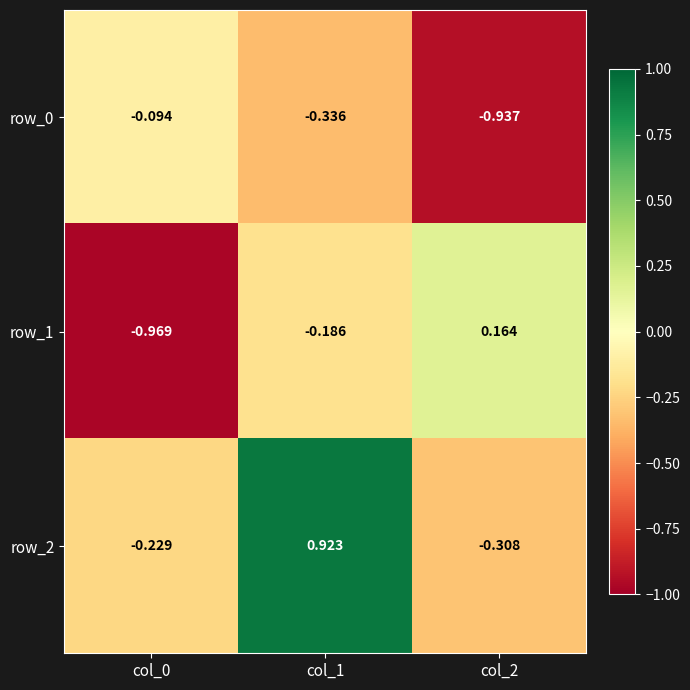

How many data points does each series have?

3